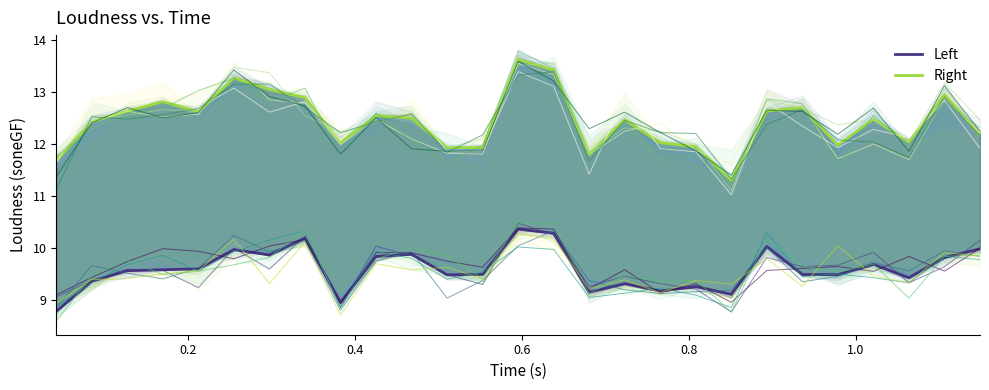

True or false: Left has a value of 15.0 at 8.

False